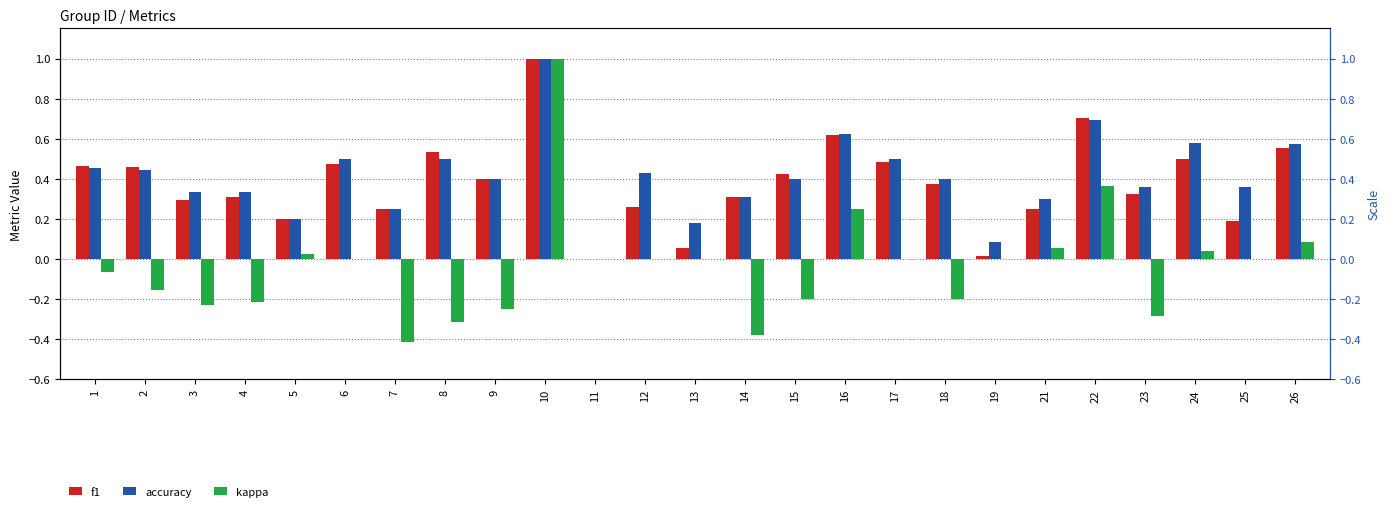

Which series has the largest range (max minus min)?

kappa